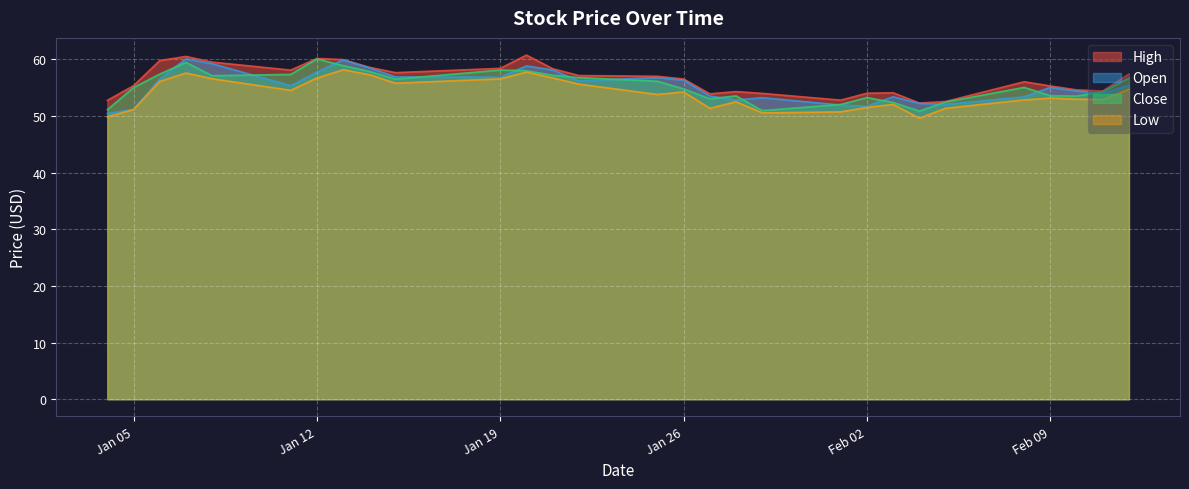

True or false: Low and Open cross at least once.

False